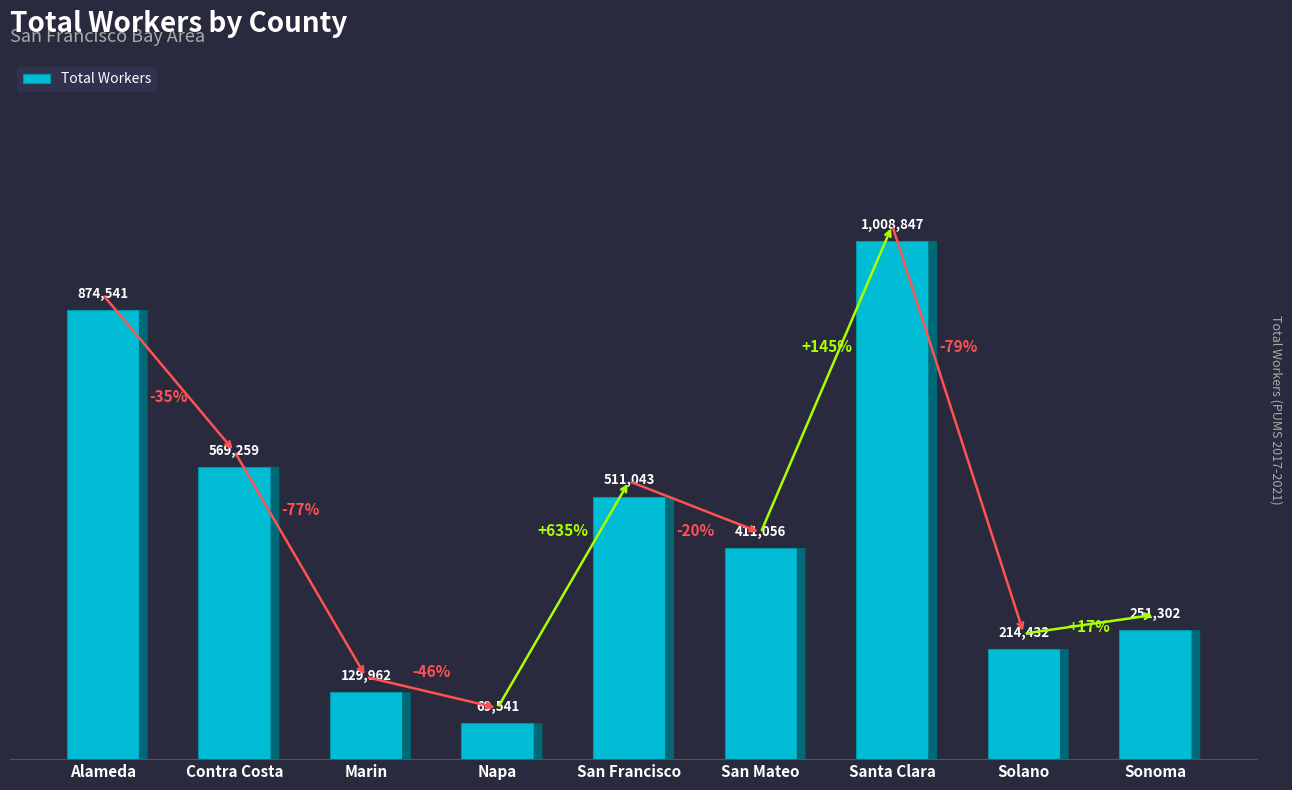

What is the label of the 9th bar from the left?

Sonoma